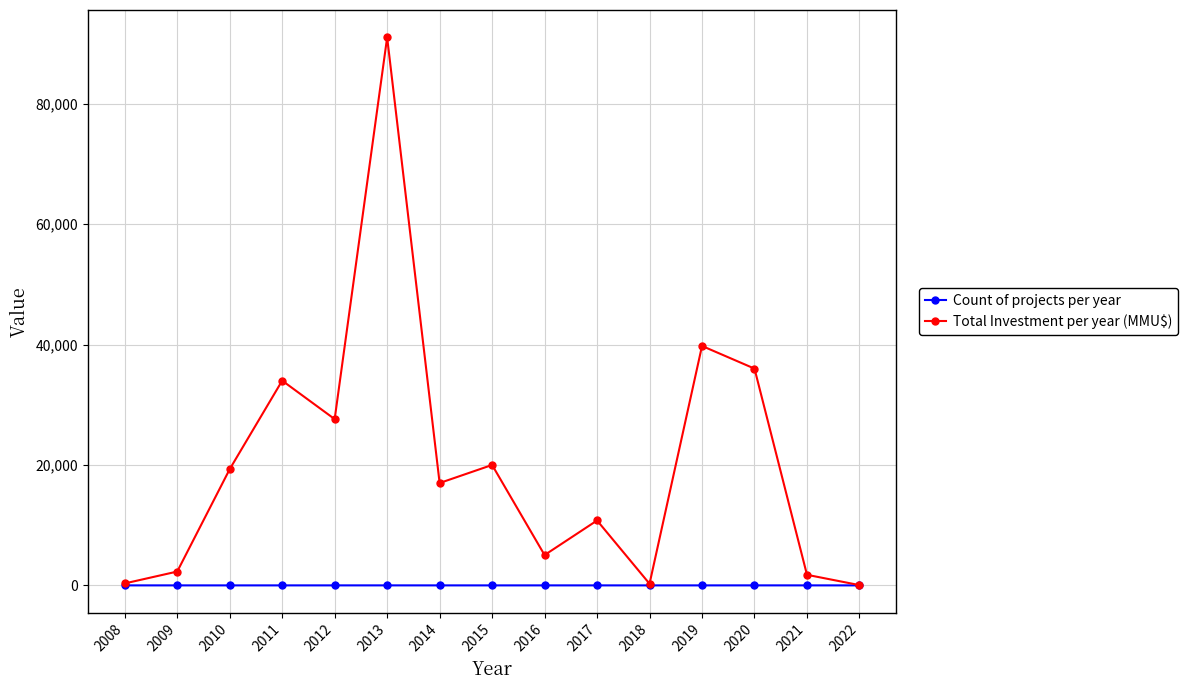

What is the value of the Count of projects per year point at the 9th from the left?

3